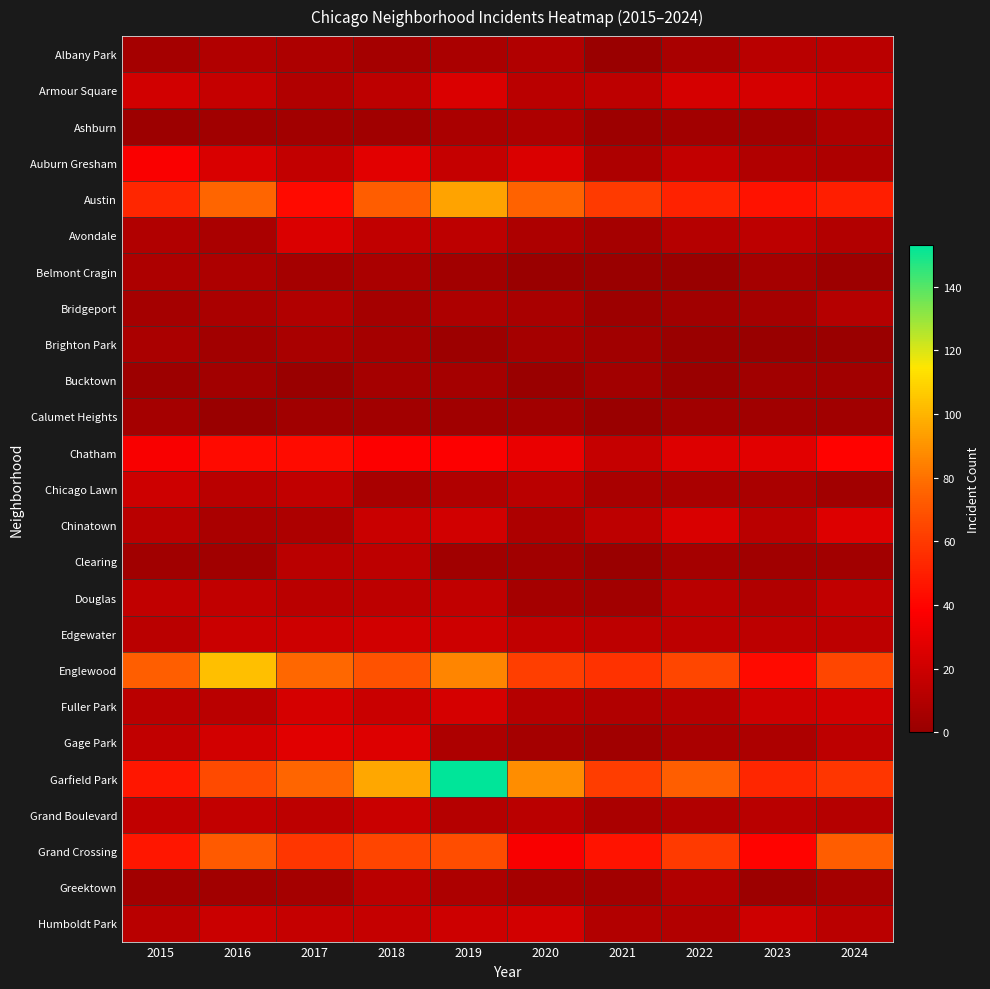

At which category does the chart reach its minimum across all series?

2022